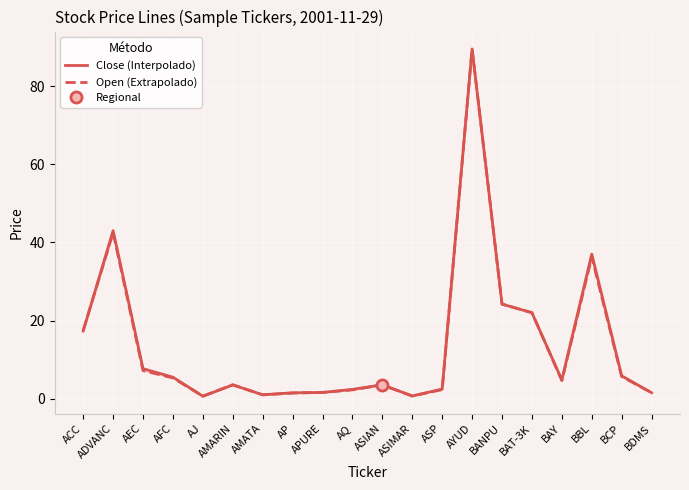

What is the average value of the Open (Extrapolado) series?

13.7